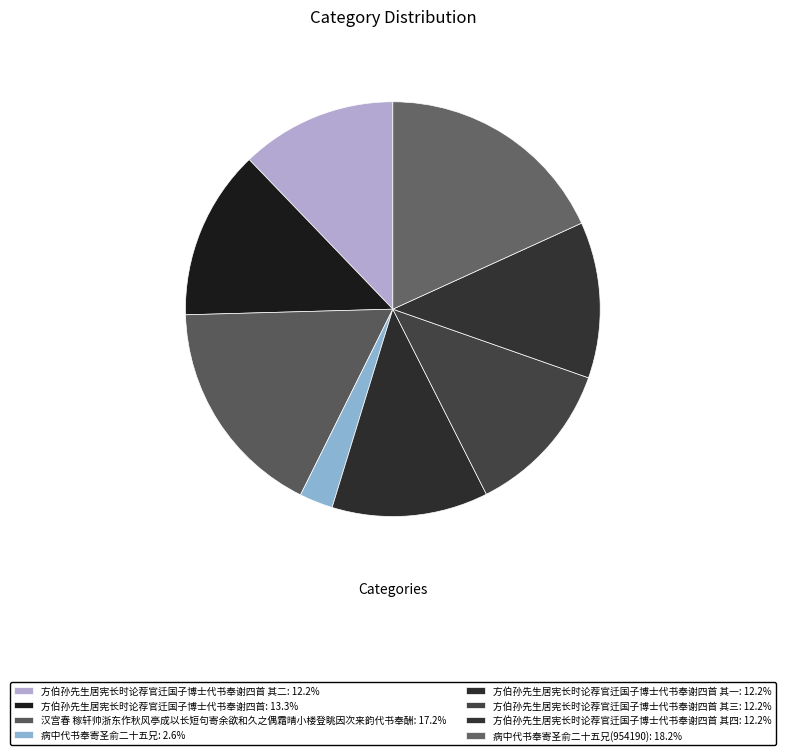

Count the number of slices in the pie.

8